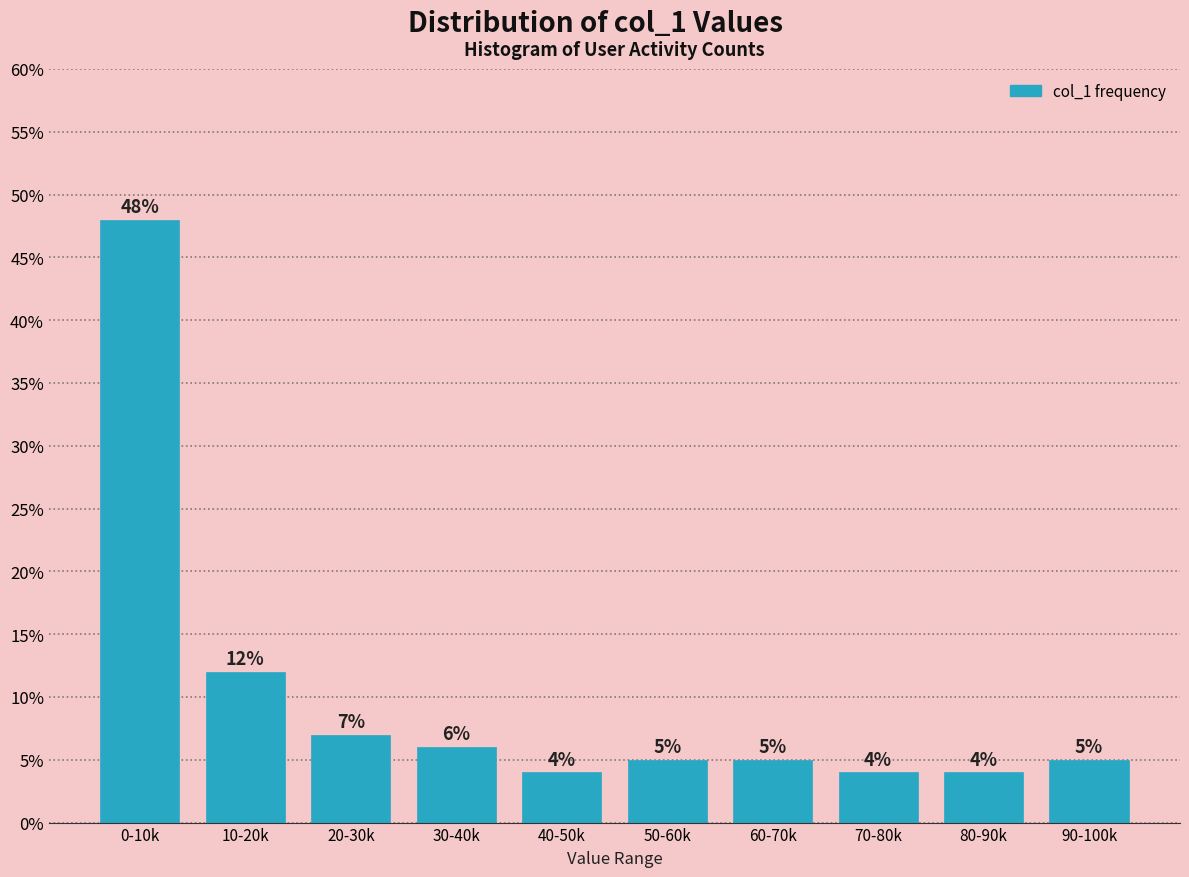

Reading left to right, list all the values displayed in this chart.

48.0	12.0	7.0	6.0	4.0	5.0	5.0	4.0	4.0	5.0